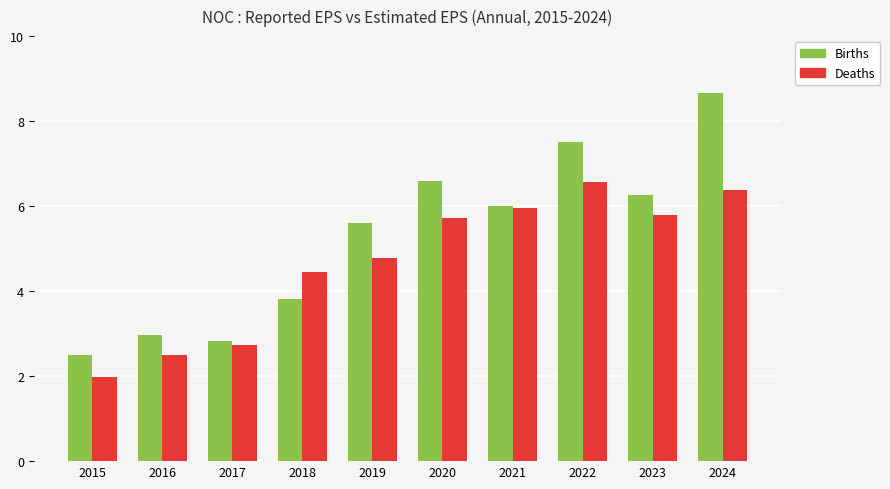

Between 2019 and 2023, which series saw the biggest shift?

Deaths